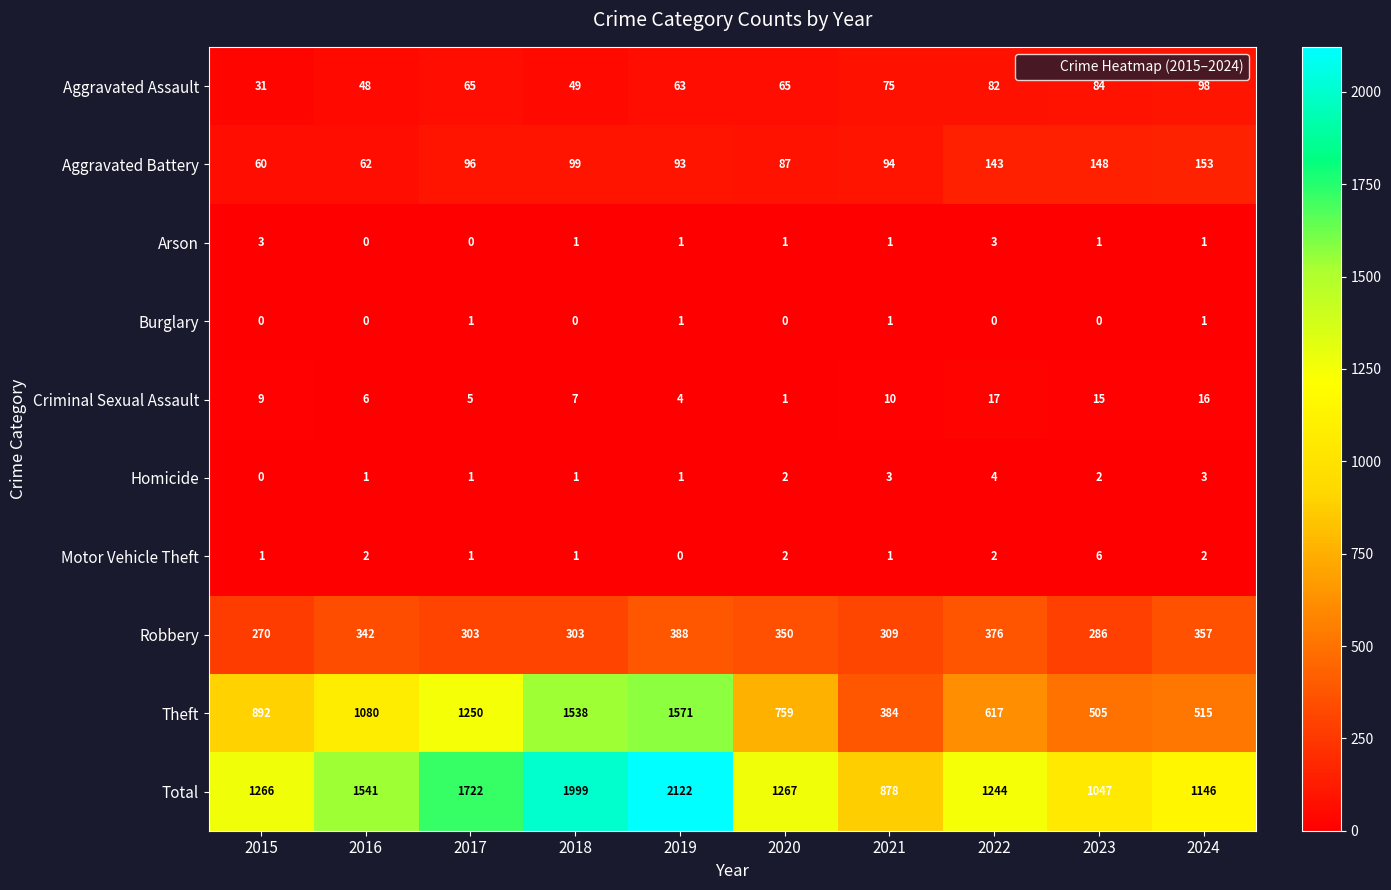

What is the difference between the second highest and minimum values in the Theft series?

1154